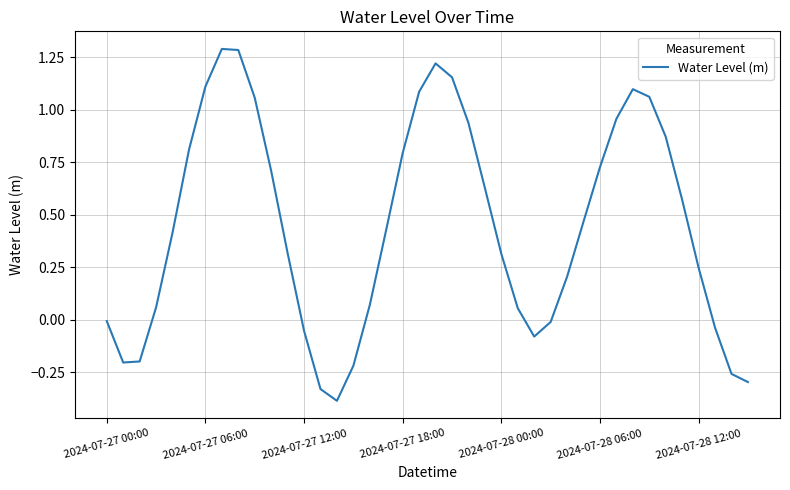

What is the difference between the maximum and minimum values?

1.7